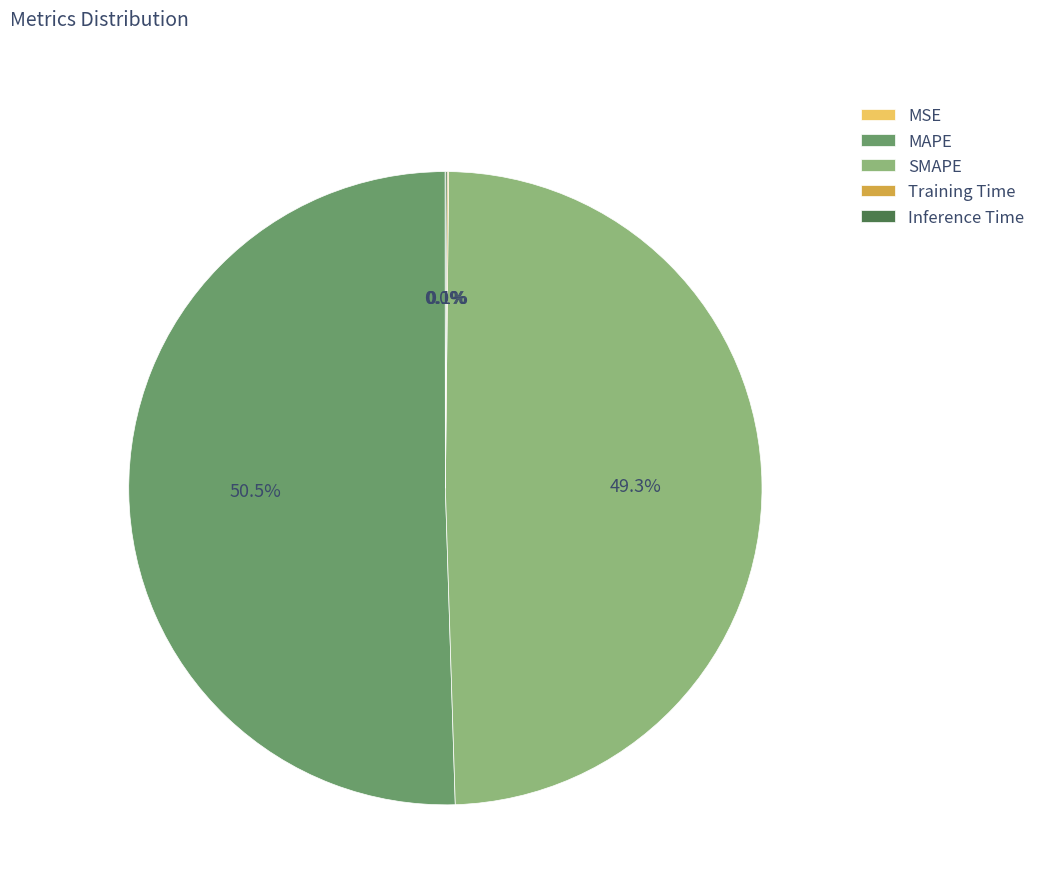

What is the majority slice?

MAPE